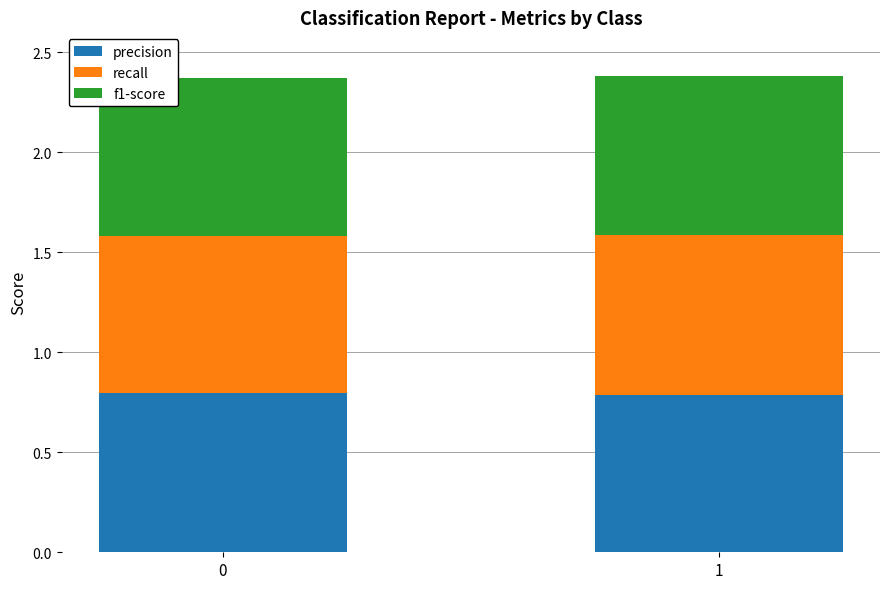

Reading left to right, what are the values for precision?

0.8	0.8